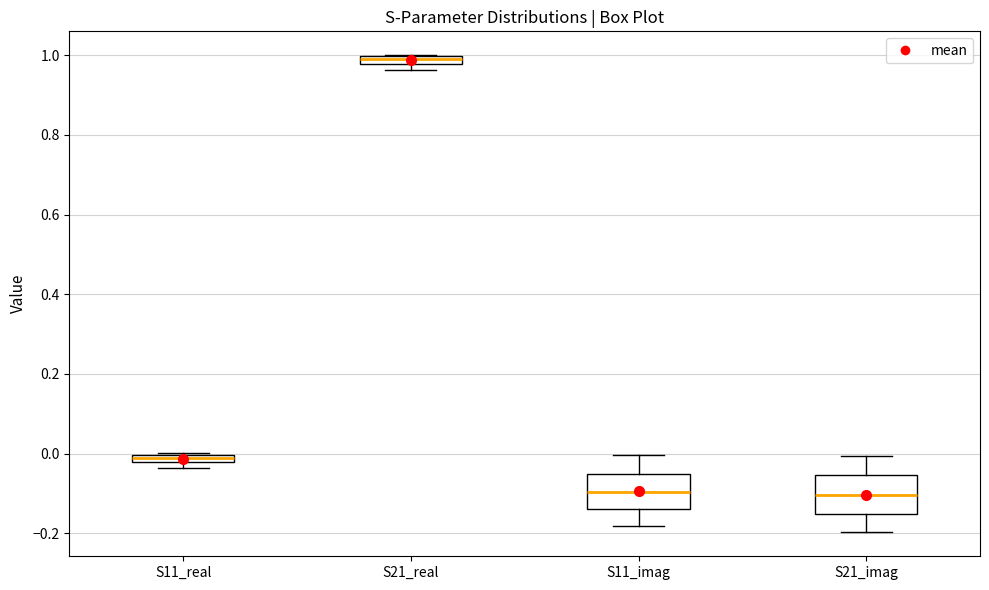

Where is the upper edge of the box for S21_real on the y-axis? The values are not printed on the chart, so give them approximately, as read against the axis.

1.00